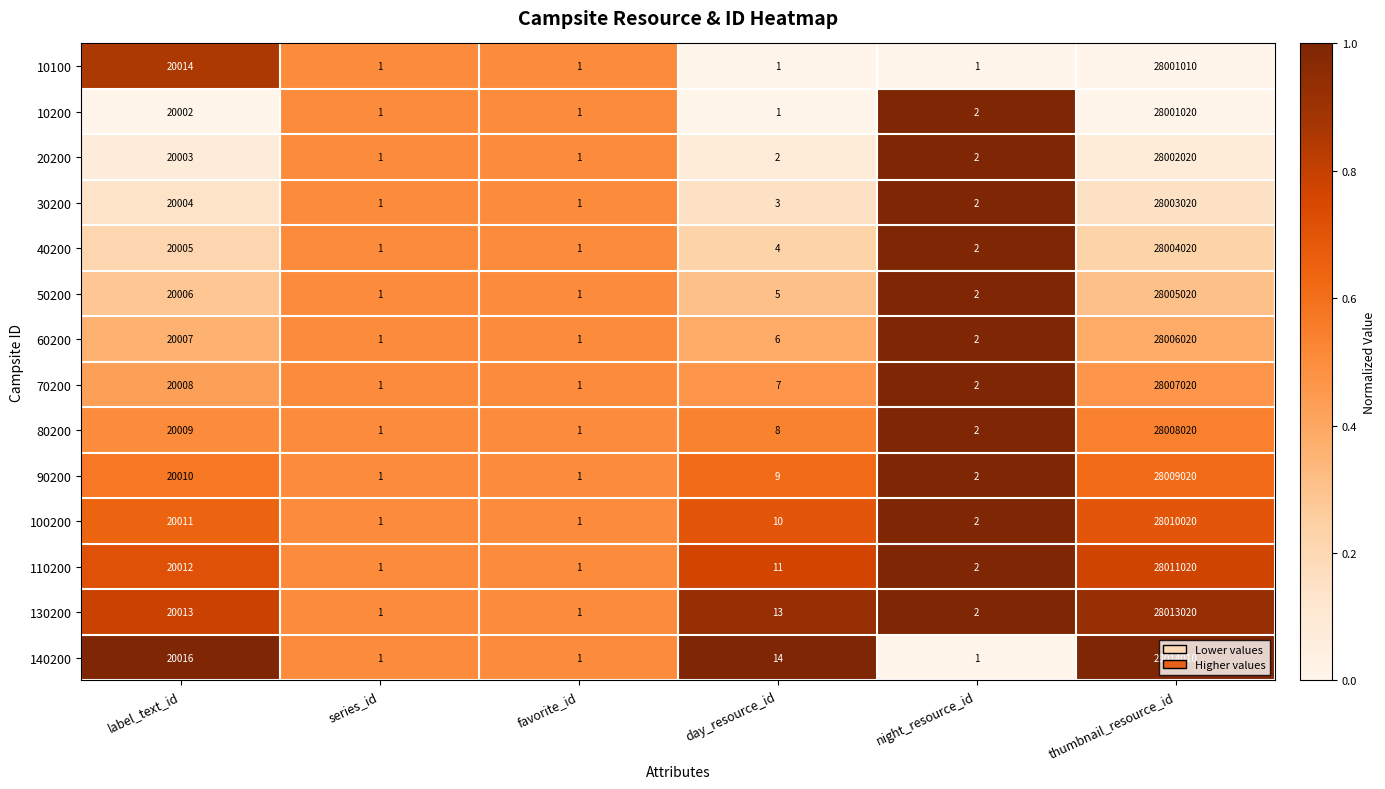

The 20200 series shows 2 at day_resource_id. True or false?

True